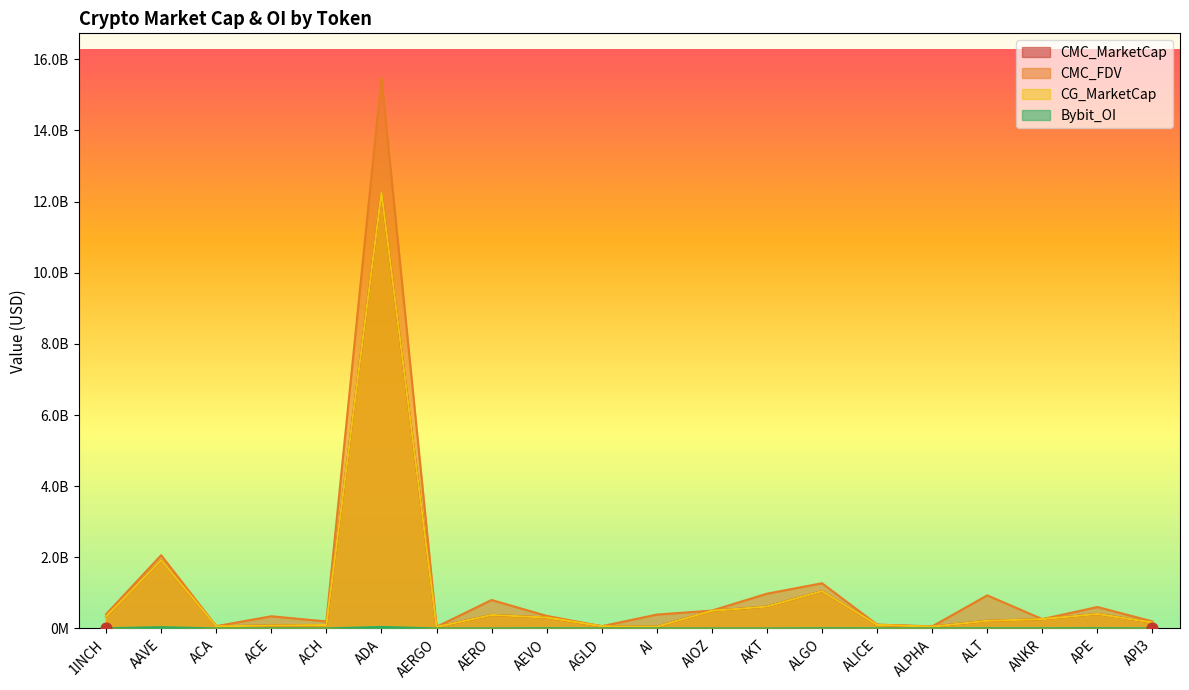

Which series has the widest spread of Y values?

CMC_FDV